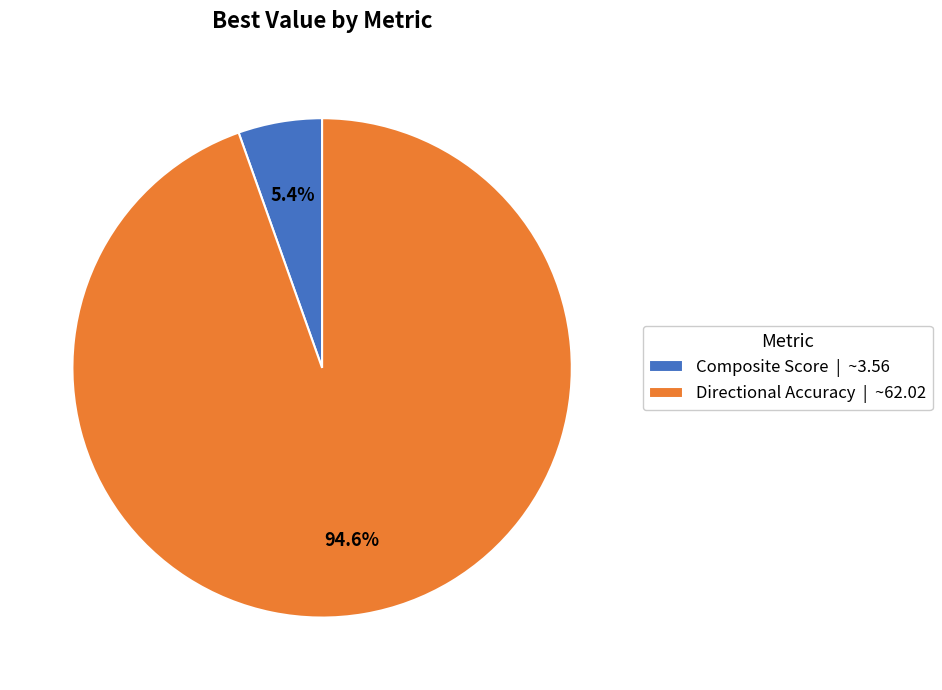

What percentage is NOT represented by Directional Accuracy | ~62.02?

5.4%